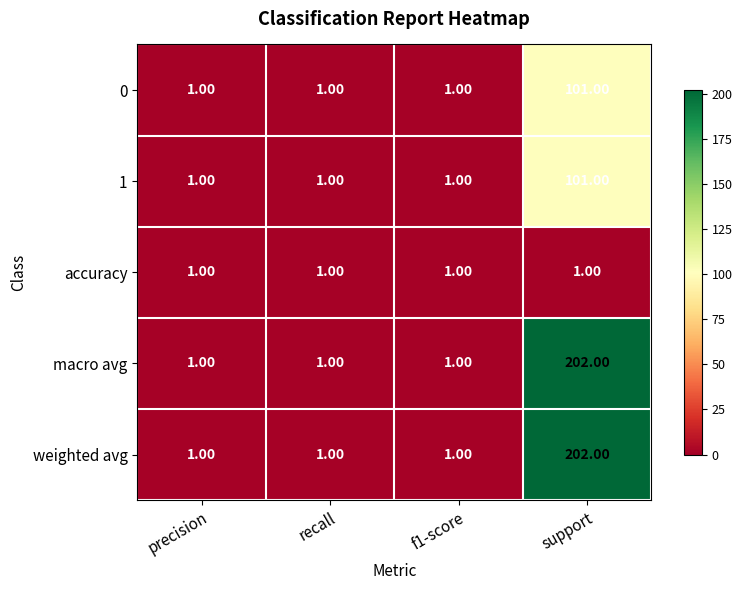

What is the difference between the maximum and minimum values in the weighted avg series?

201